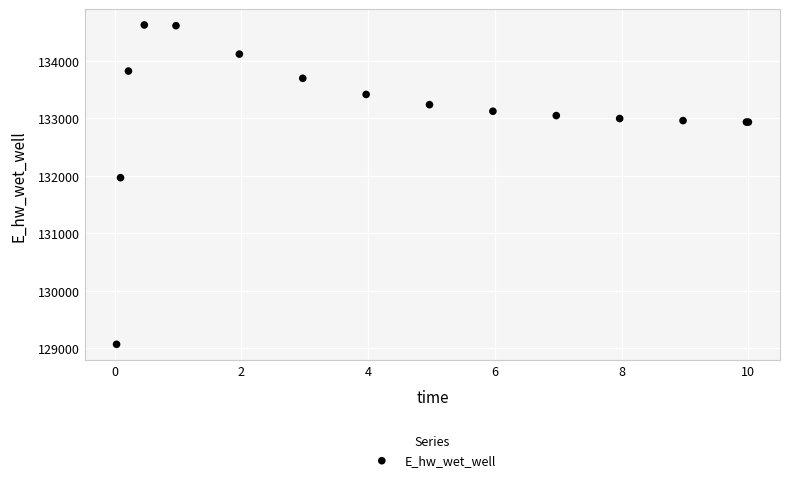

What Y value in the scatter plot is closest to 131849?

131969.9